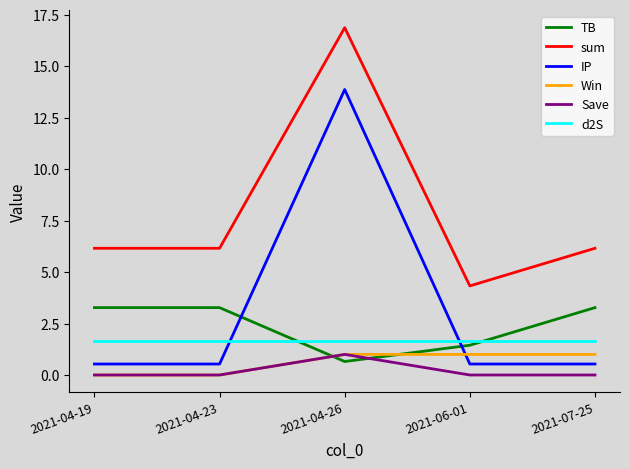

Which series has the widest spread of values?

IP